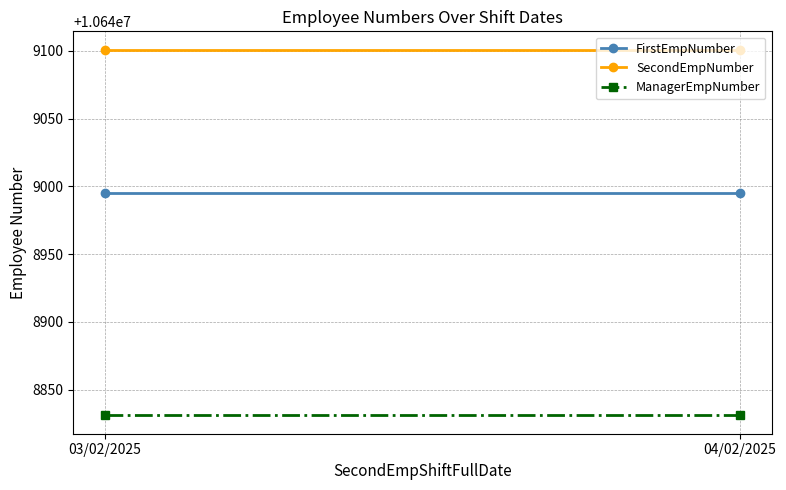

What are all the series names shown in the legend?

FirstEmpNumber, SecondEmpNumber, ManagerEmpNumber